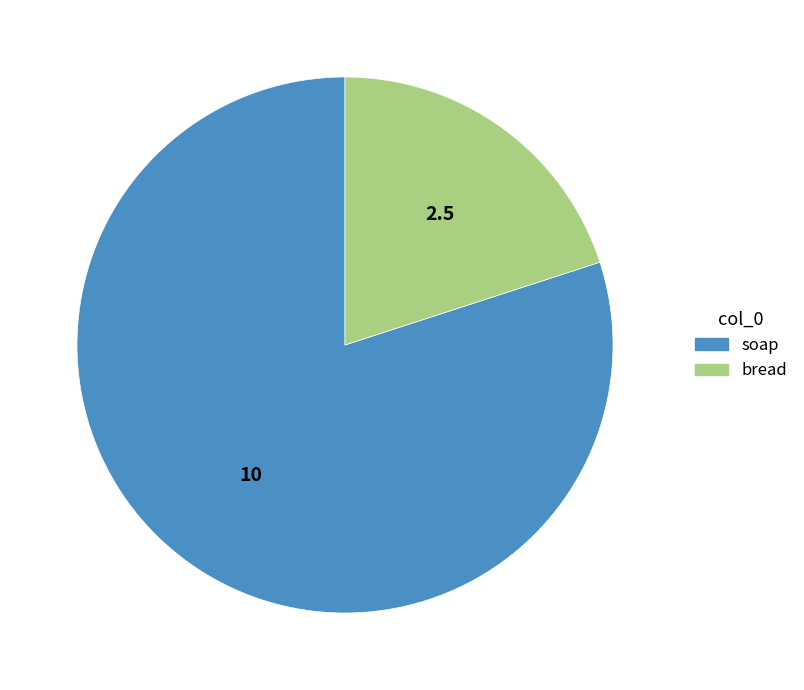

Which category has the smallest portion of the pie?

bread